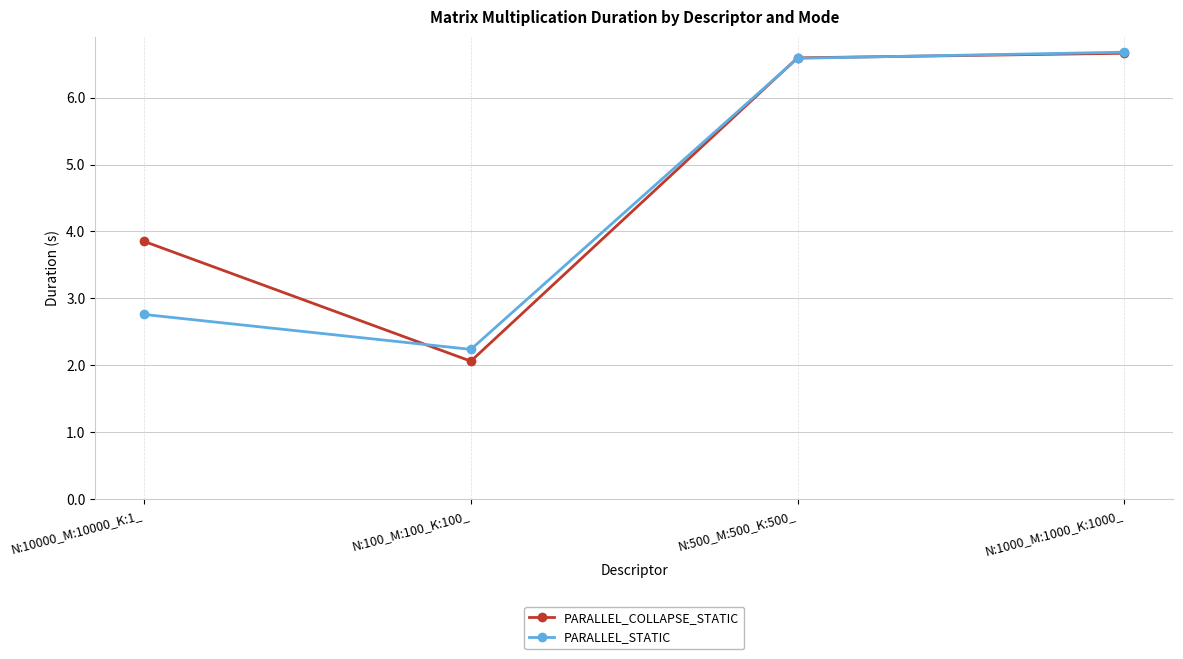

At how many categories does at least one series exceed 4?

2